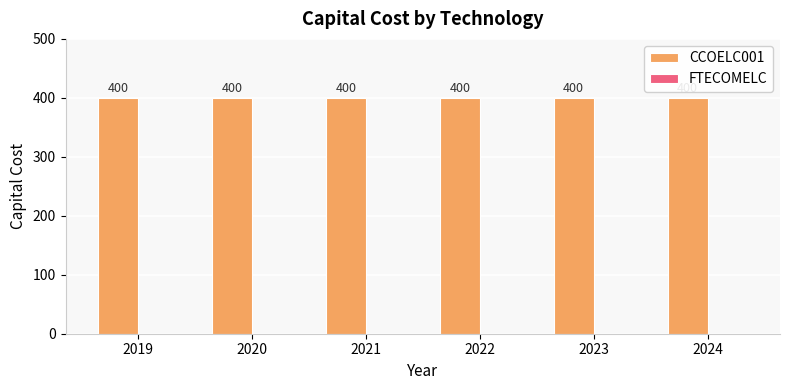

Rank the series at 2024 from lowest to highest value.

FTECOMELC, CCOELC001